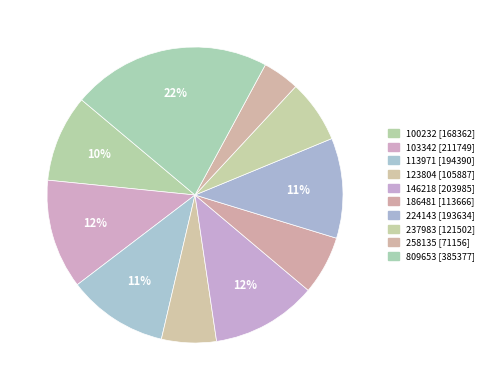

How many slices are in this pie chart?

10